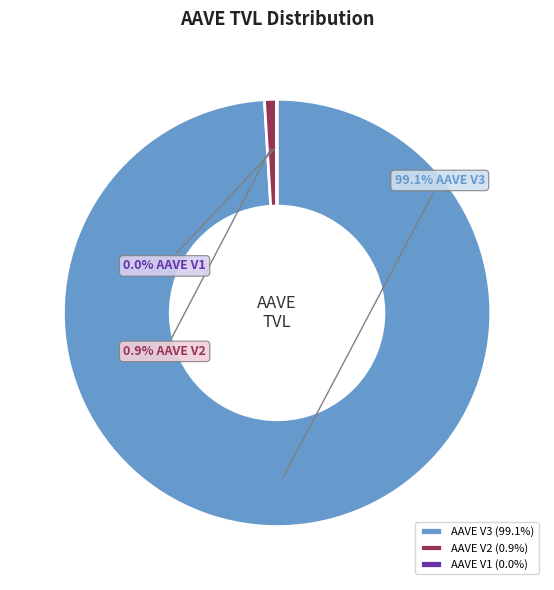

True or false: AAVE V2 accounts for 14% of the total.

False